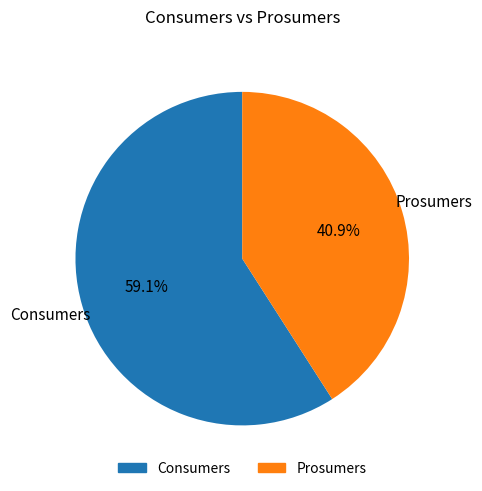

What is the ratio of the value at Consumers to the value at Prosumers?

1.4